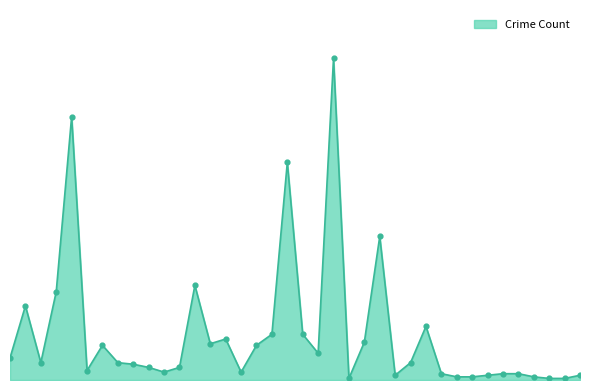

Does the chart have visible grid lines?

No